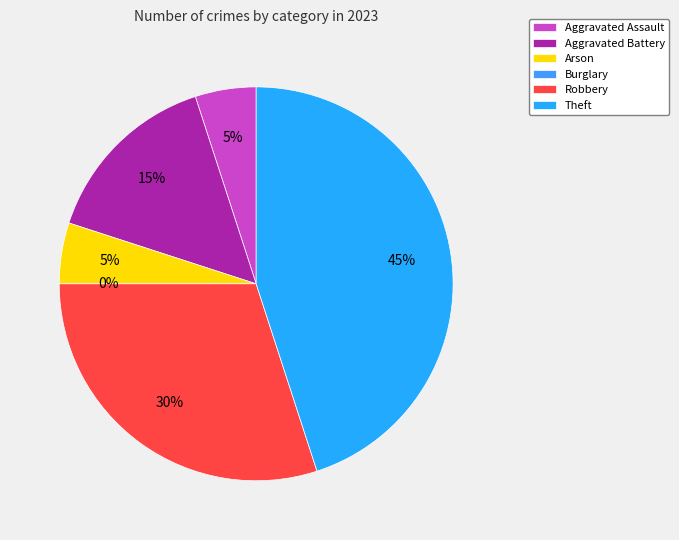

How many slices are in this pie chart?

6